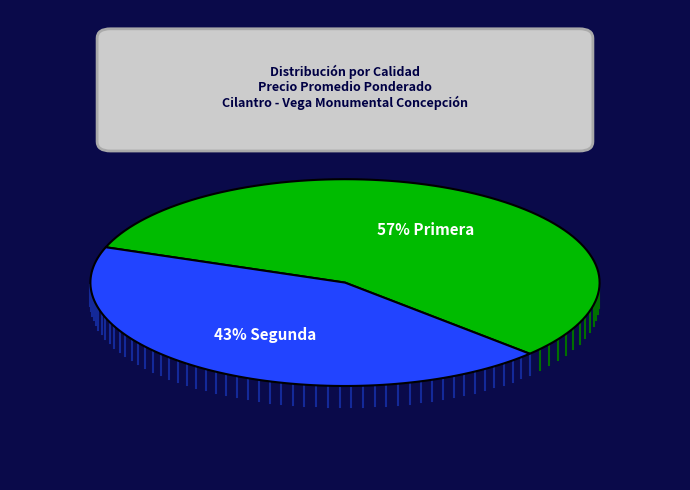

What percentage is the Segunda slice, to the nearest percent?

43%